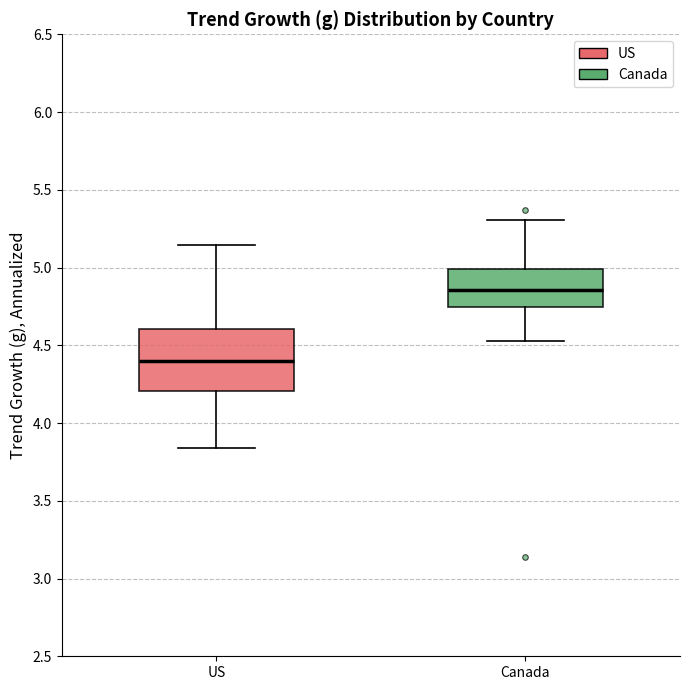

Comparing the boxes themselves (not the whiskers), which one is the tallest?

US